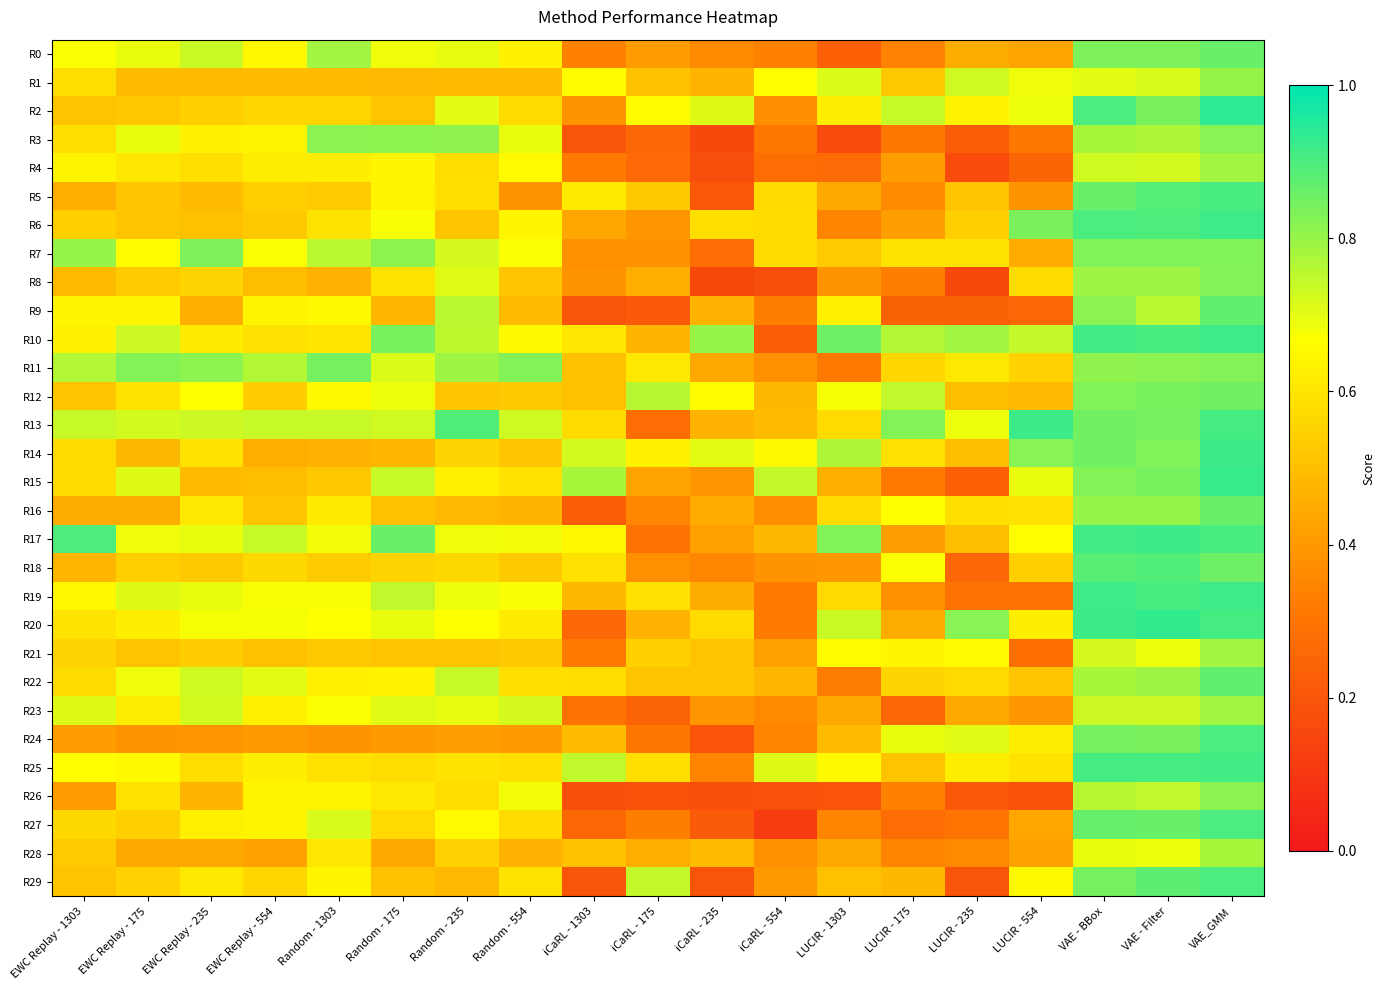

At LUCIR - 235, list the series in order from largest to smallest.

R20, R10, R1, R24, R13, R21, R2, R25, R11, R7, R16, R22, R6, R5, R17, R12, R14, R0, R23, R28, R27, R19, R18, R9, R15, R3, R26, R29, R4, R8